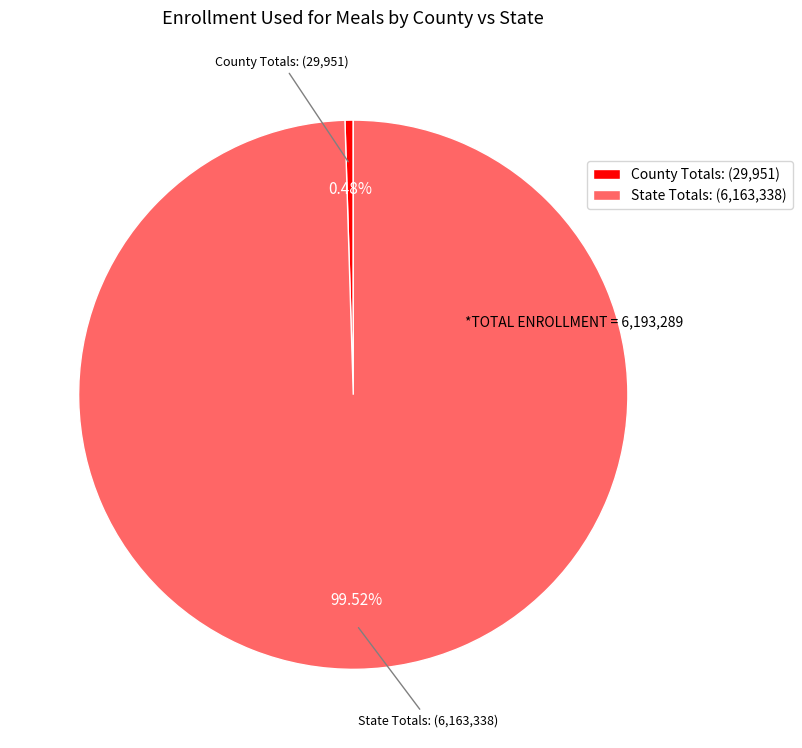

How much of the chart is everything except State Totals:?

0.5%